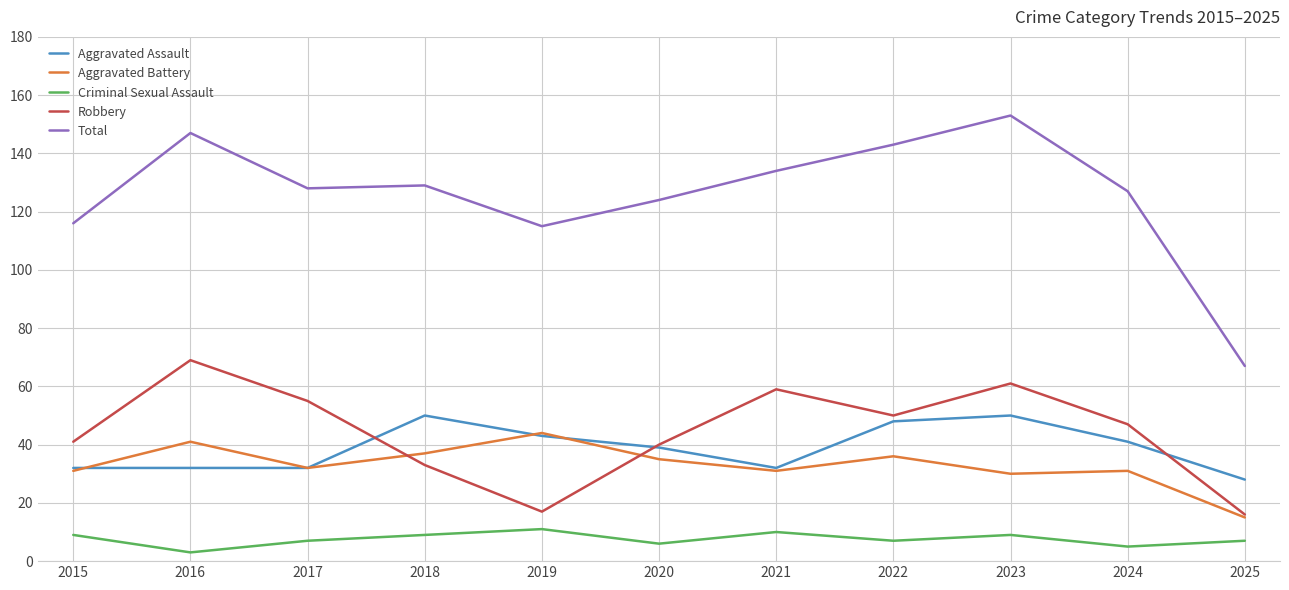

Reading left to right, transcribe all the data shown in this chart.

Aggravated Assault: 2015=32	2016=32	2017=32	2018=50	2019=43	2020=39	2021=32	2022=48	2023=50	2024=41	2025=28
Aggravated Battery: 2015=31	2016=41	2017=32	2018=37	2019=44	2020=35	2021=31	2022=36	2023=30	2024=31	2025=15
Criminal Sexual Assault: 2015=9	2016=3	2017=7	2018=9	2019=11	2020=6	2021=10	2022=7	2023=9	2024=5	2025=7
Robbery: 2015=41	2016=69	2017=55	2018=33	2019=17	2020=40	2021=59	2022=50	2023=61	2024=47	2025=16
Total: 2015=116	2016=147	2017=128	2018=129	2019=115	2020=124	2021=134	2022=143	2023=153	2024=127	2025=67